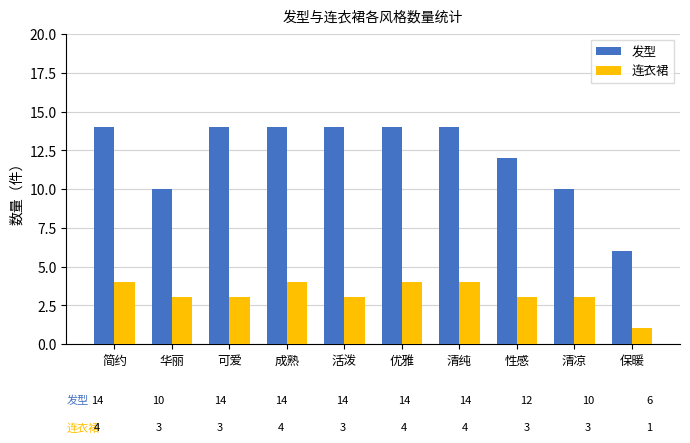

What is the approximate value of 发型 at 成熟?

14